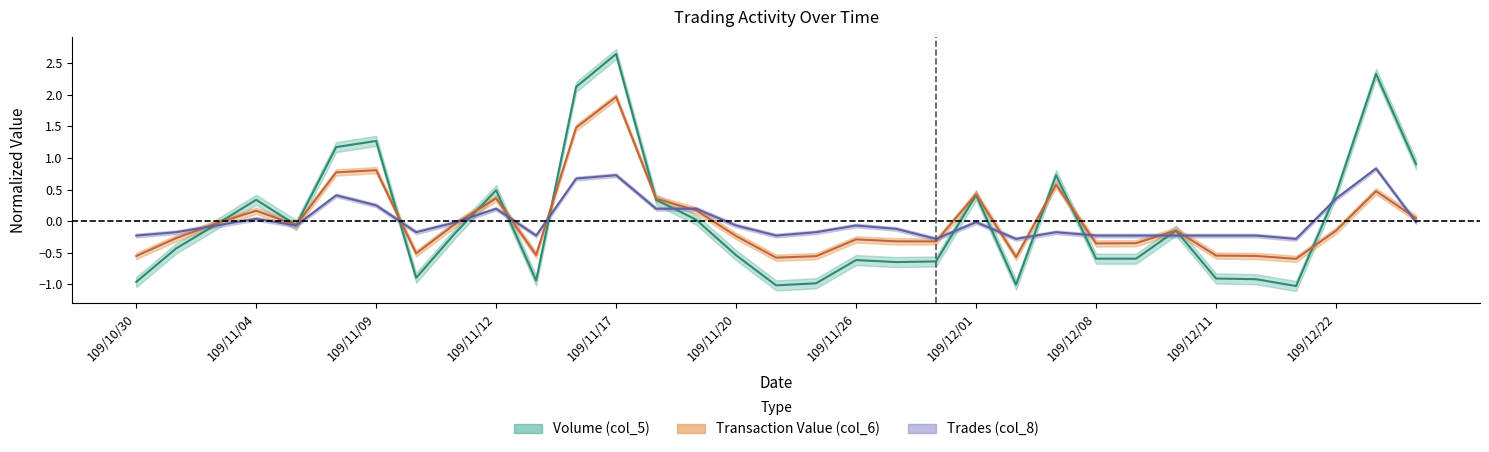

What is the value of the Transaction Value (col_6) point at the 7th from the left?

0.8